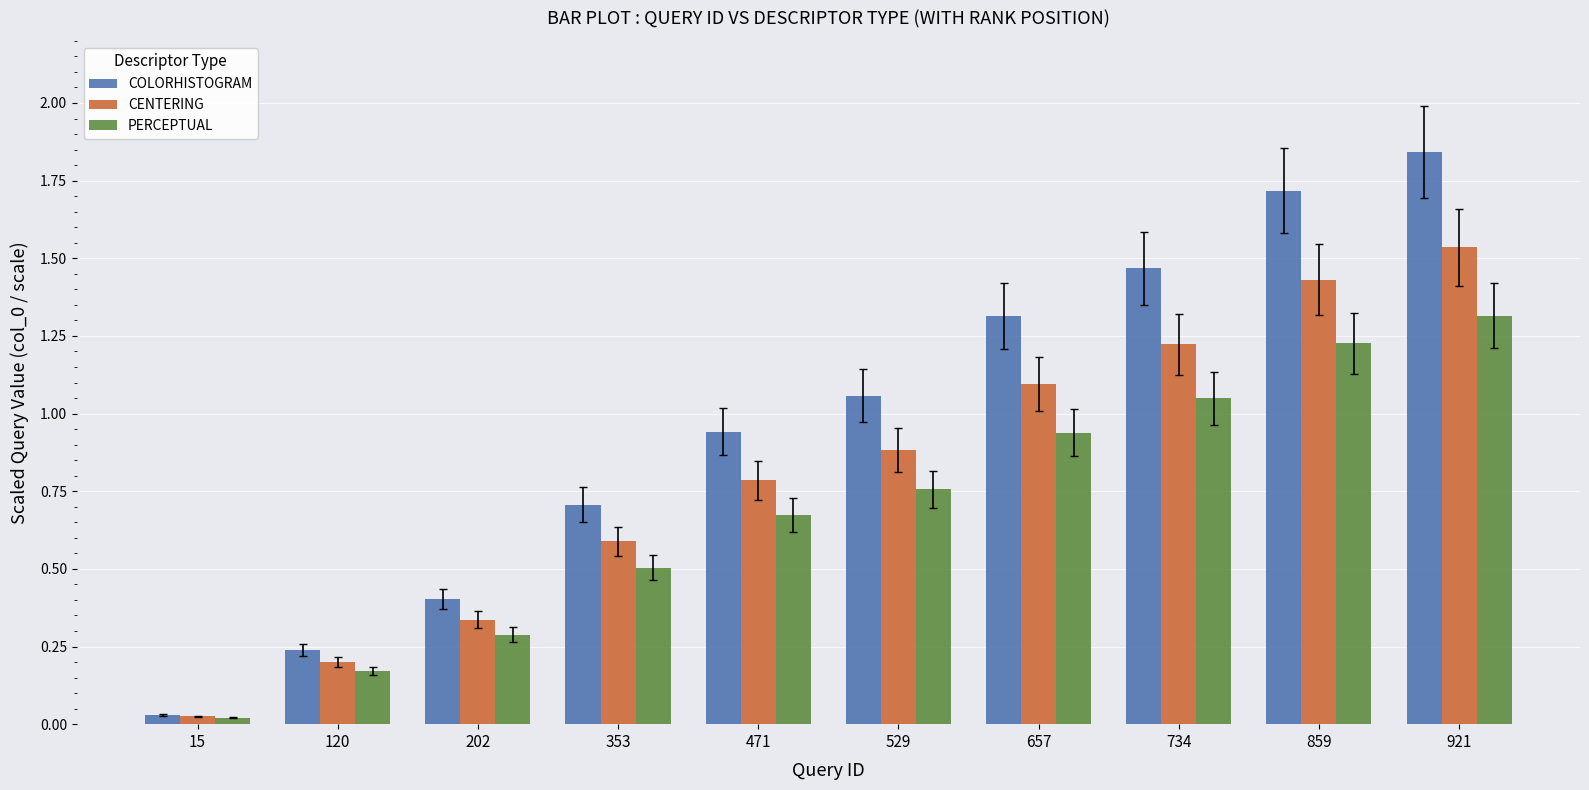

Rank the series by their maximum value, from highest to lowest.

COLORHISTOGRAM, CENTERING, PERCEPTUAL